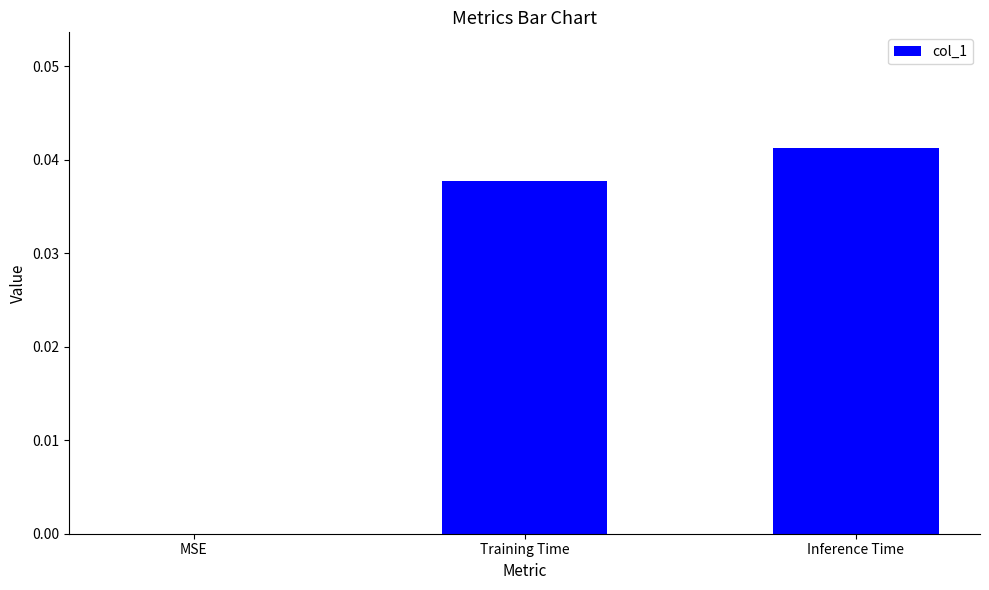

How many data points are above 0?

2